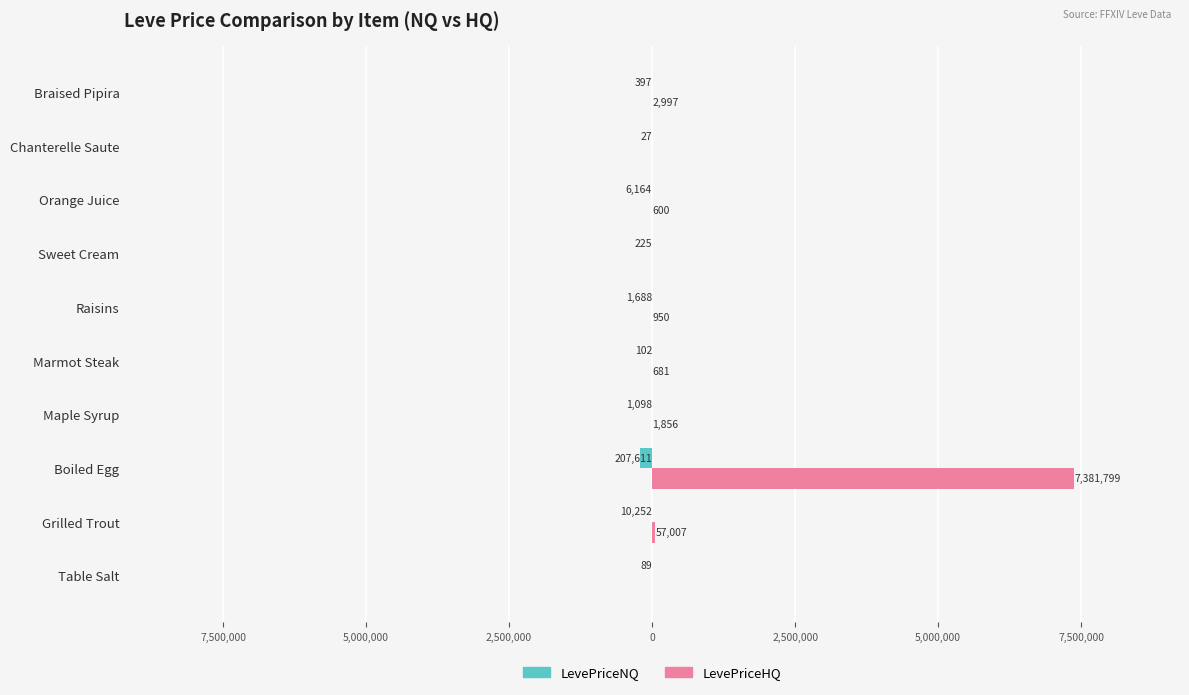

What are all the series names shown in the legend?

LevePriceNQ, LevePriceHQ